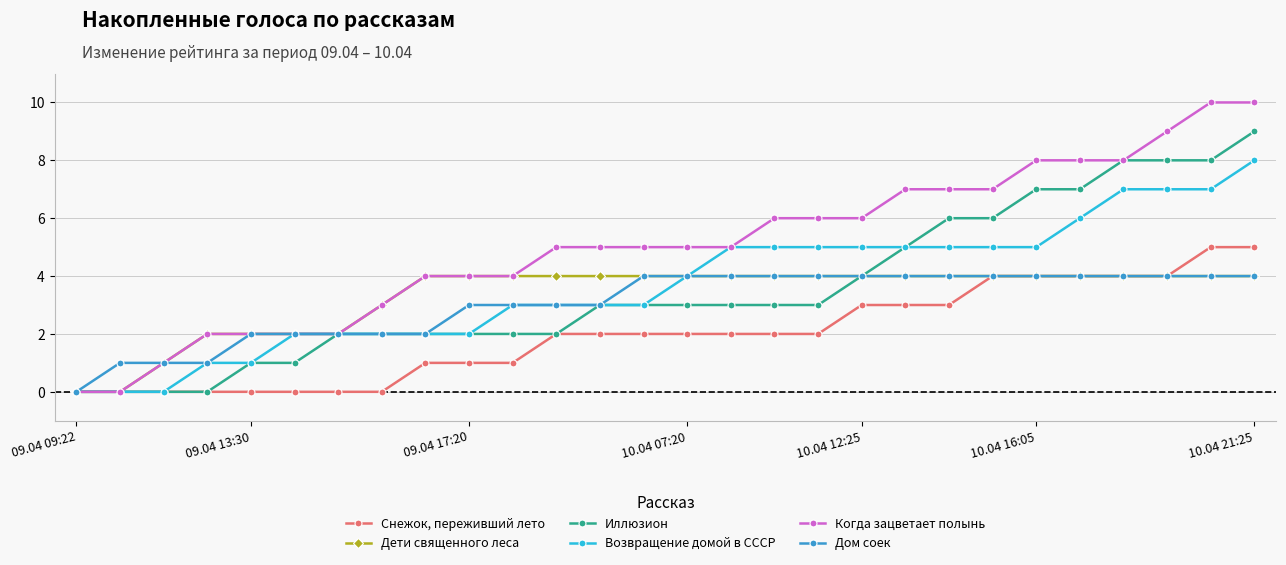

What is the value of the Когда зацветает полынь point at the 19th from the left?

6